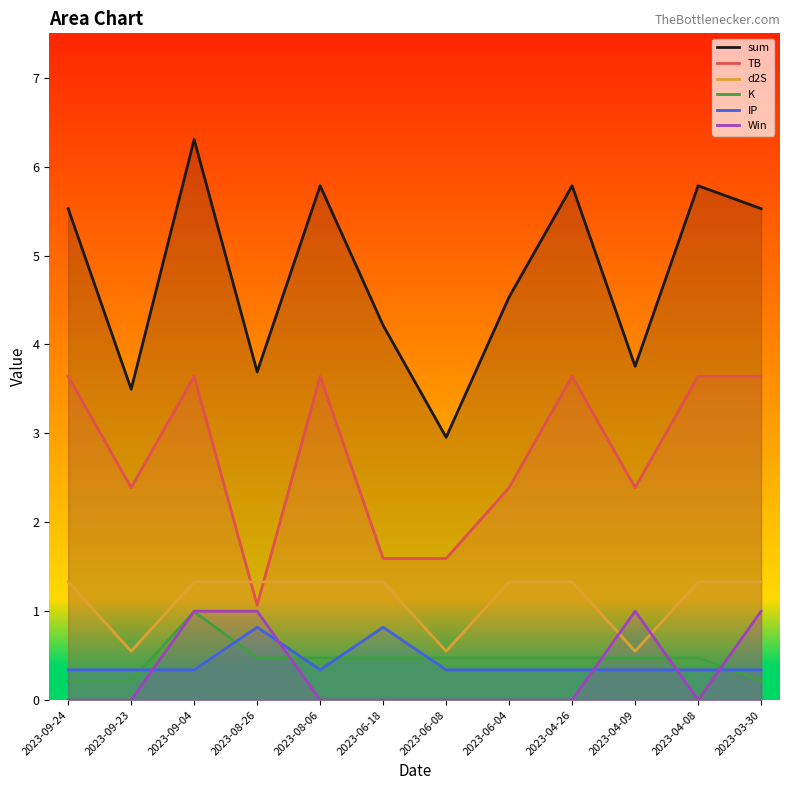

How many interior local peaks does the Win series have?

1